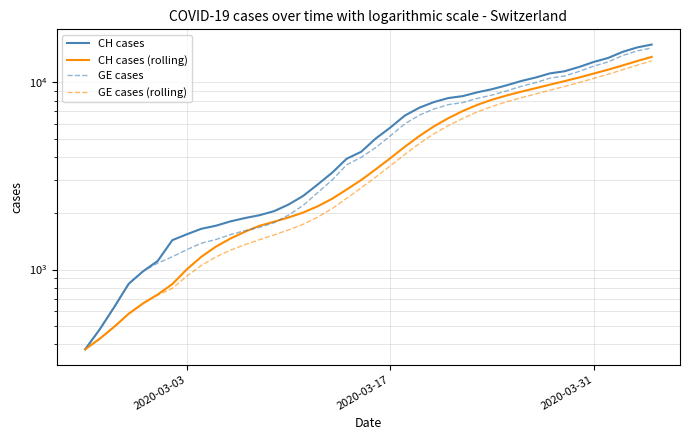

What is the difference between the maximum and second lowest values in the CH cases series?

15447.0